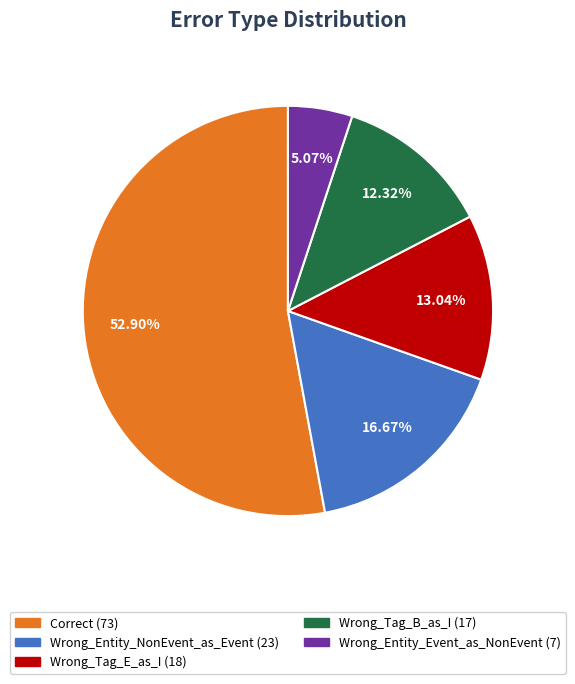

What is the largest slice in the pie chart?

Correct